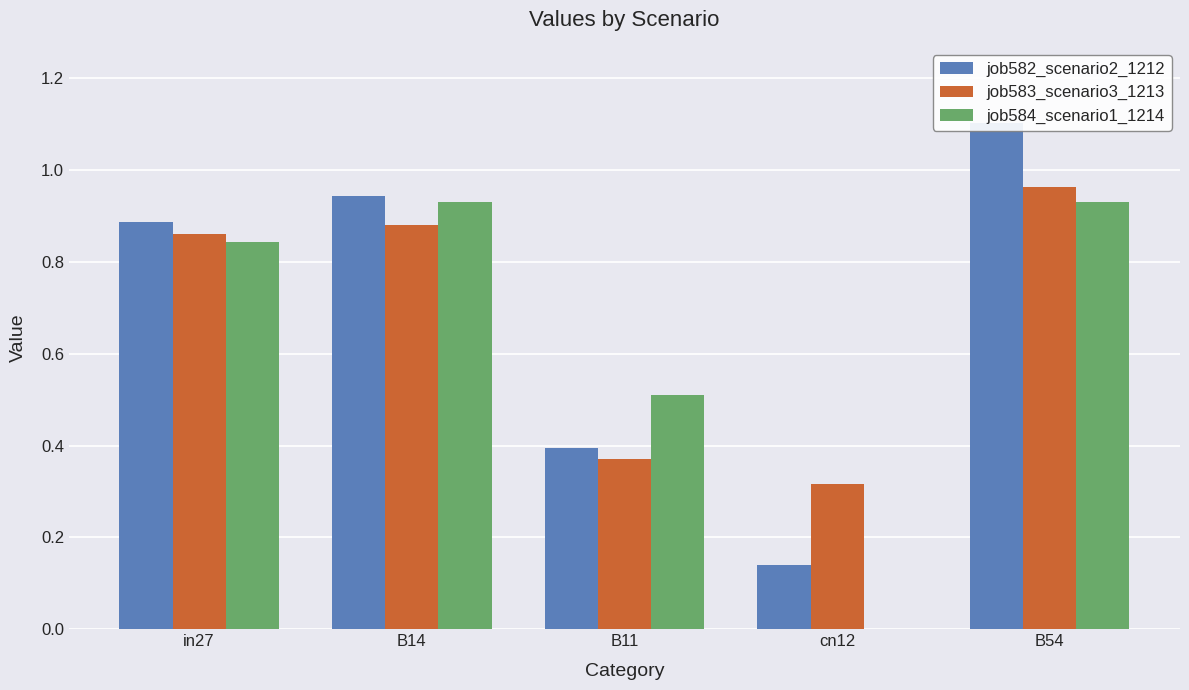

Is it true that job582_scenario2_1212 equals 1.3 at B14?

False